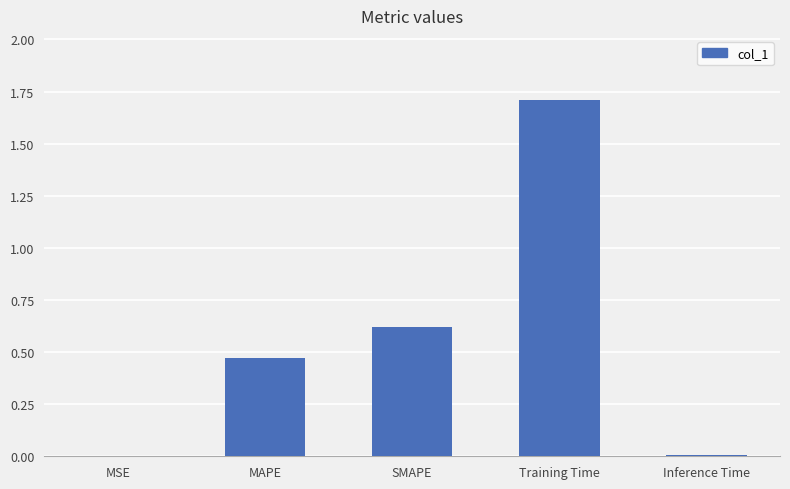

Does the chart contain stacked bars?

No